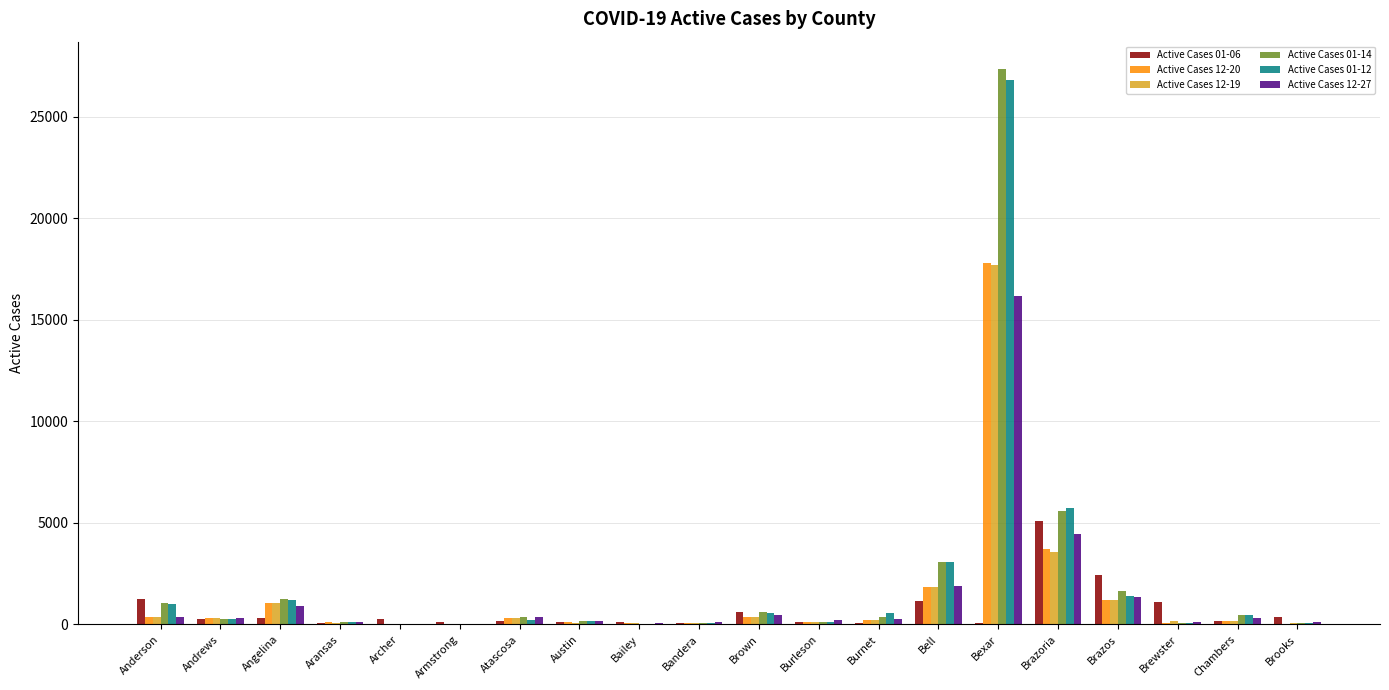

How many categories are shown in the chart?

20